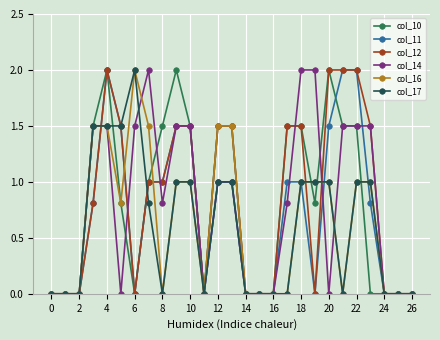

What is the greatest value displayed?

2.0